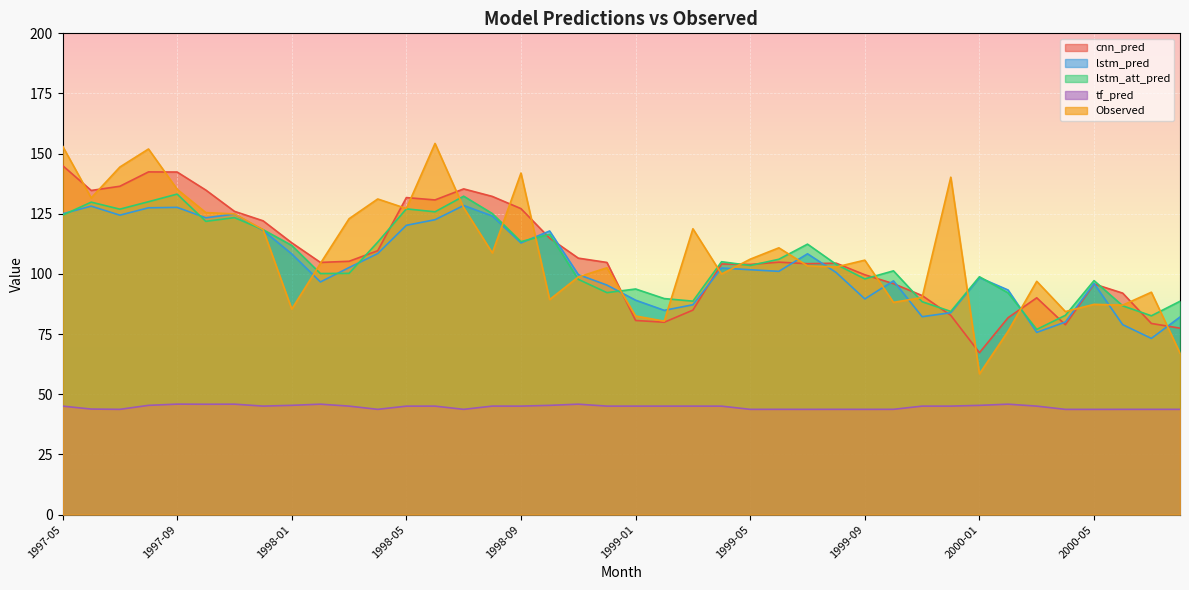

At how many categories does at least one series exceed 47?

40